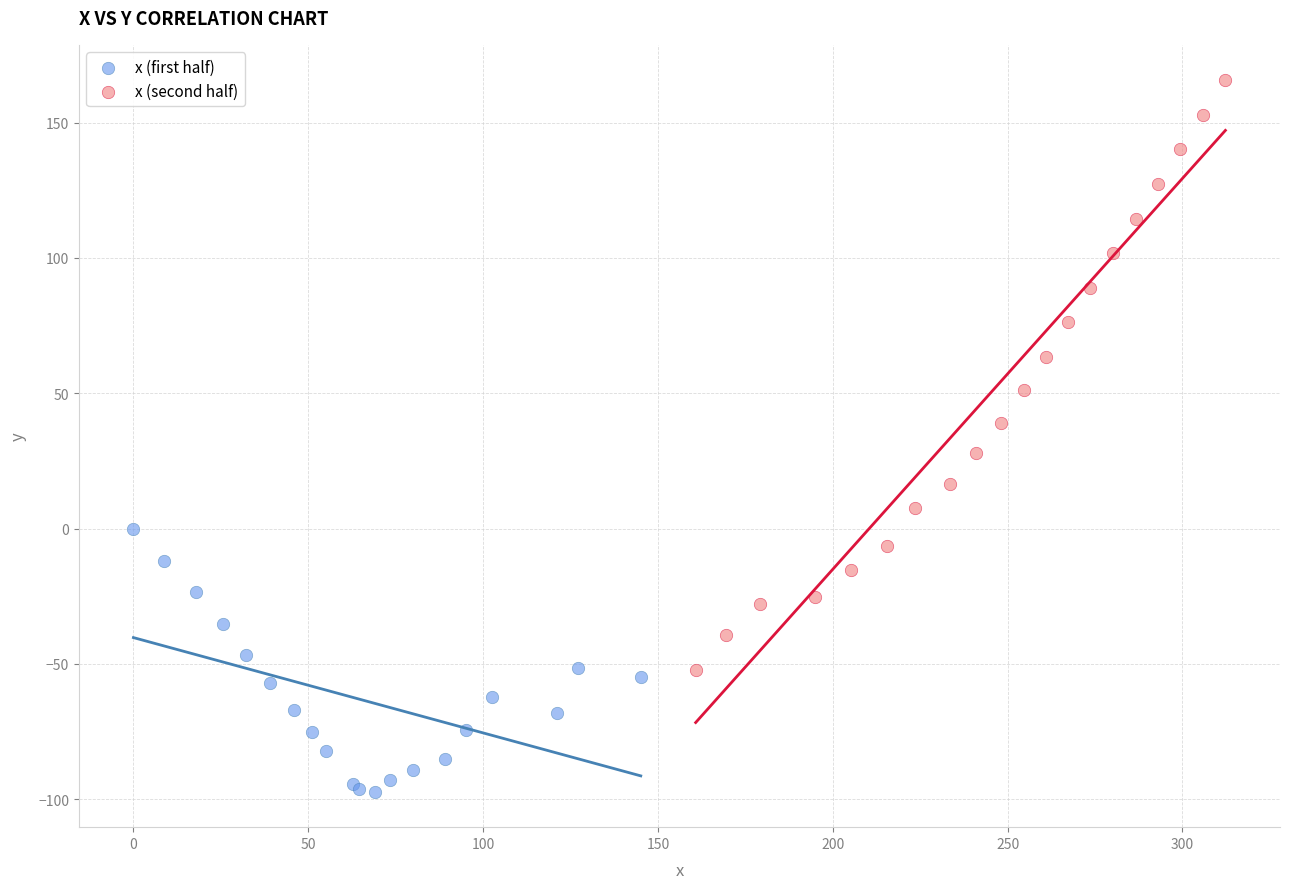

Which series has the largest Y range (max minus min)?

x (second half)